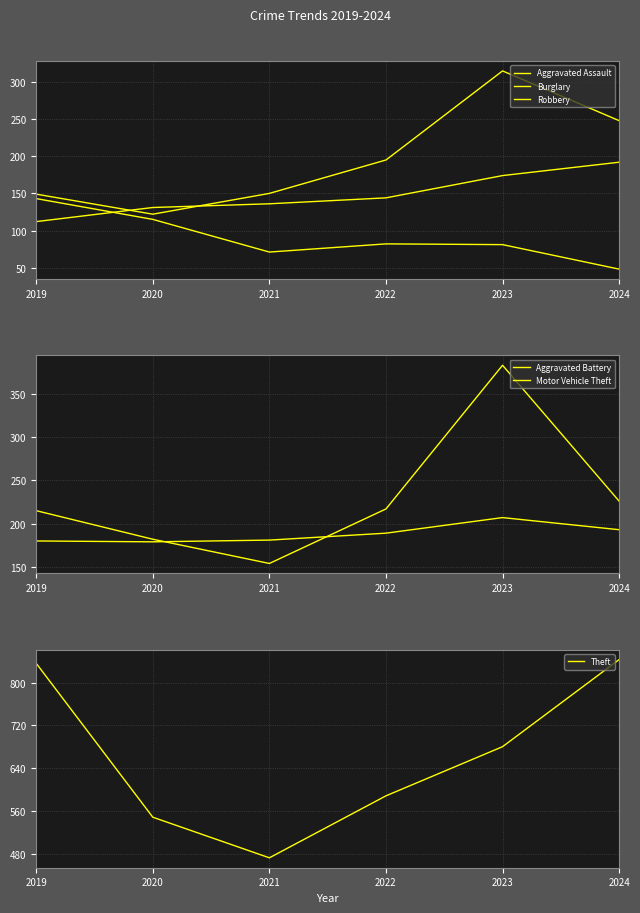

Reading left to right, transcribe all the data shown in this chart.

Aggravated Assault: 2019=112	2020=131	2021=136	2022=144	2023=174	2024=192
Burglary: 2019=143	2020=115	2021=71	2022=82	2023=81	2024=48
Robbery: 2019=149	2020=122	2021=150	2022=195	2023=315	2024=248
Aggravated Battery: 2019=180	2020=179	2021=181	2022=189	2023=207	2024=193
Motor Vehicle Theft: 2019=215	2020=182	2021=154	2022=217	2023=383	2024=226
Theft: 2019=836	2020=548	2021=472	2022=588	2023=680	2024=843